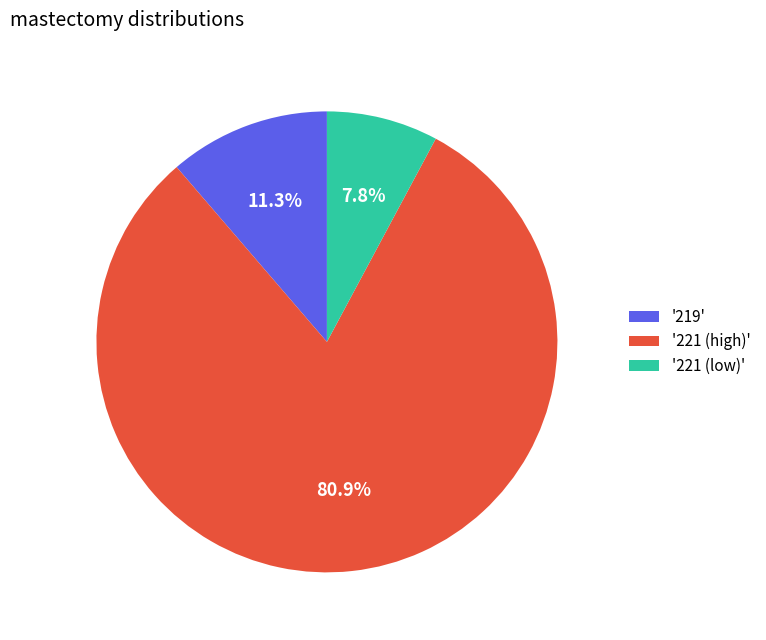

Rank the categories by value from highest to lowest.

'221 (high)', '219', '221 (low)'